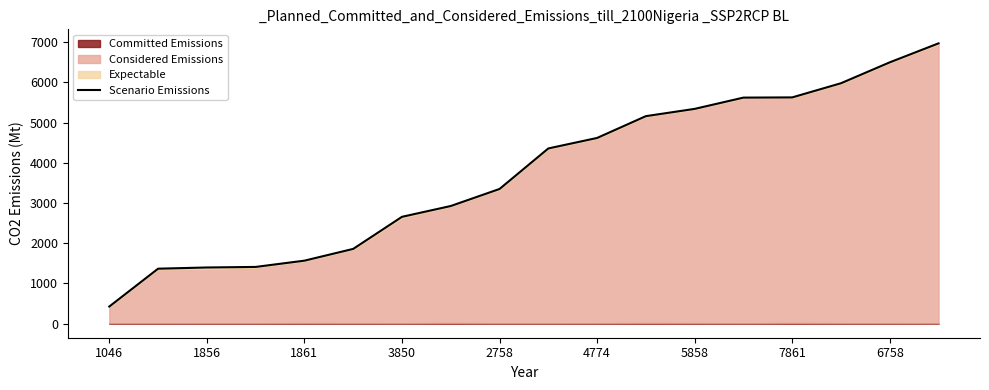

What is the lowest value of the Scenario Emissions series?

427.2